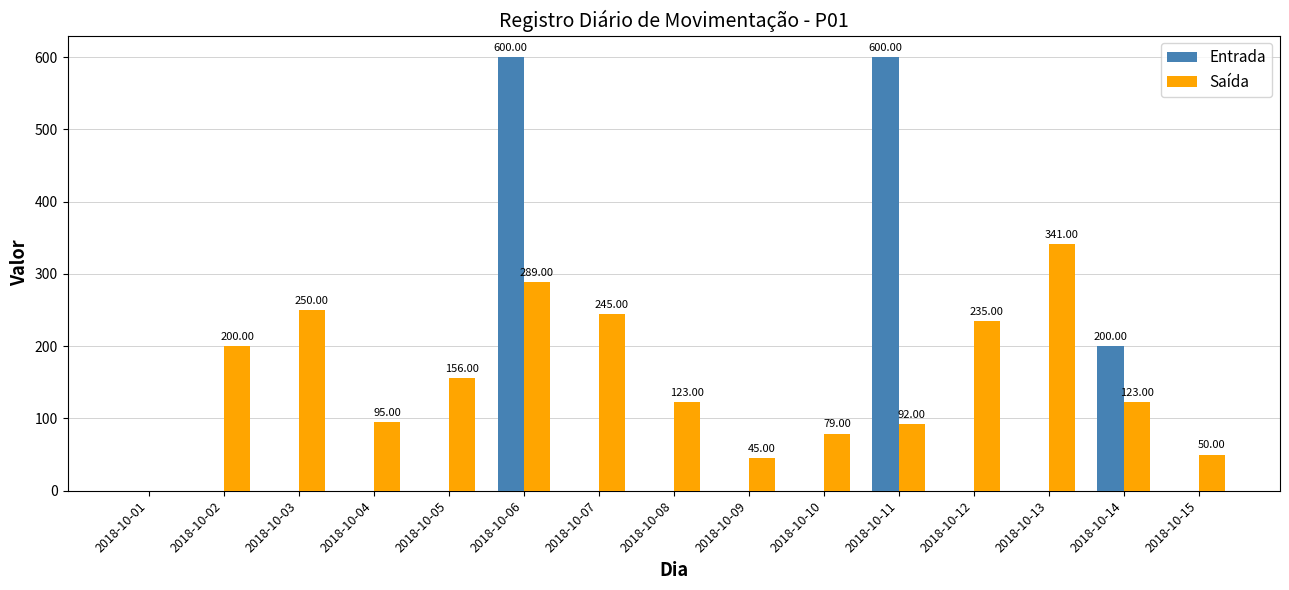

How many data points does each series have?

15